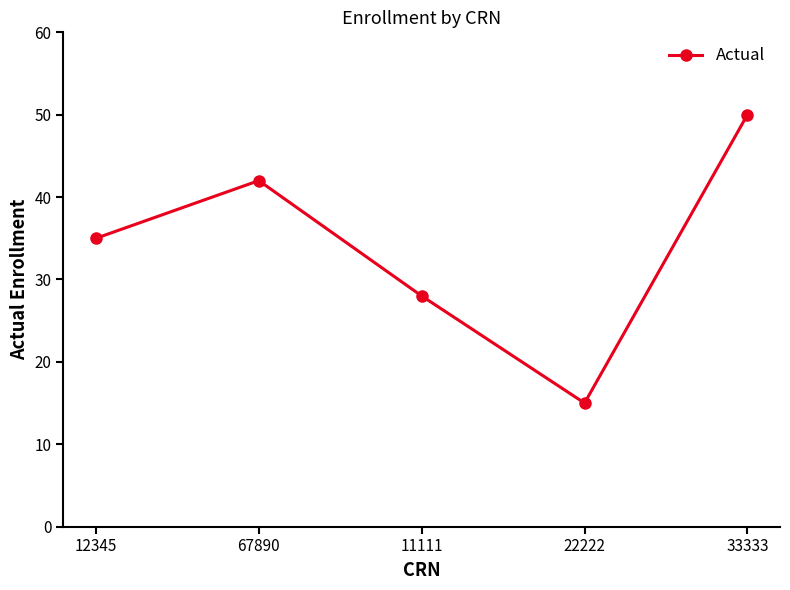

Where is the first local minimum?

22222